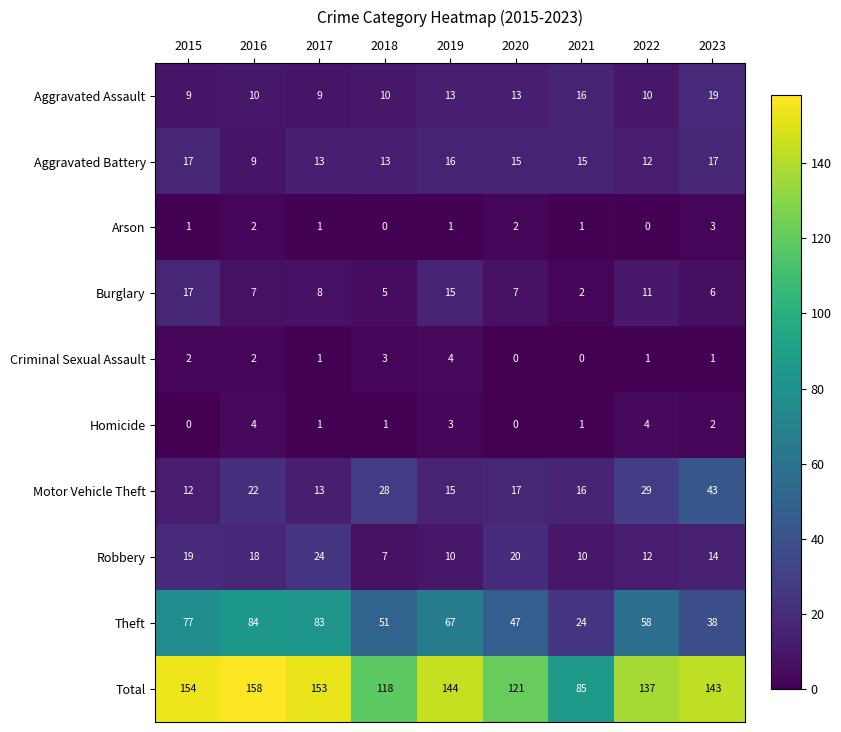

Which series changed the most between 2018 and 2023?

Total